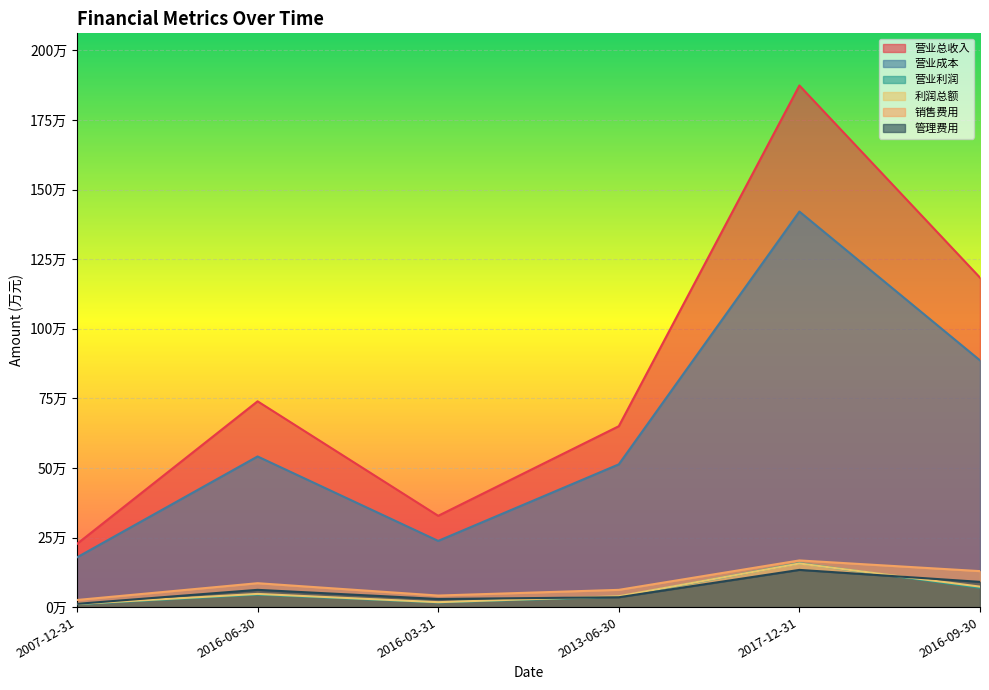

What is the spread (max minus min) of values at 2007-12-31?

216719